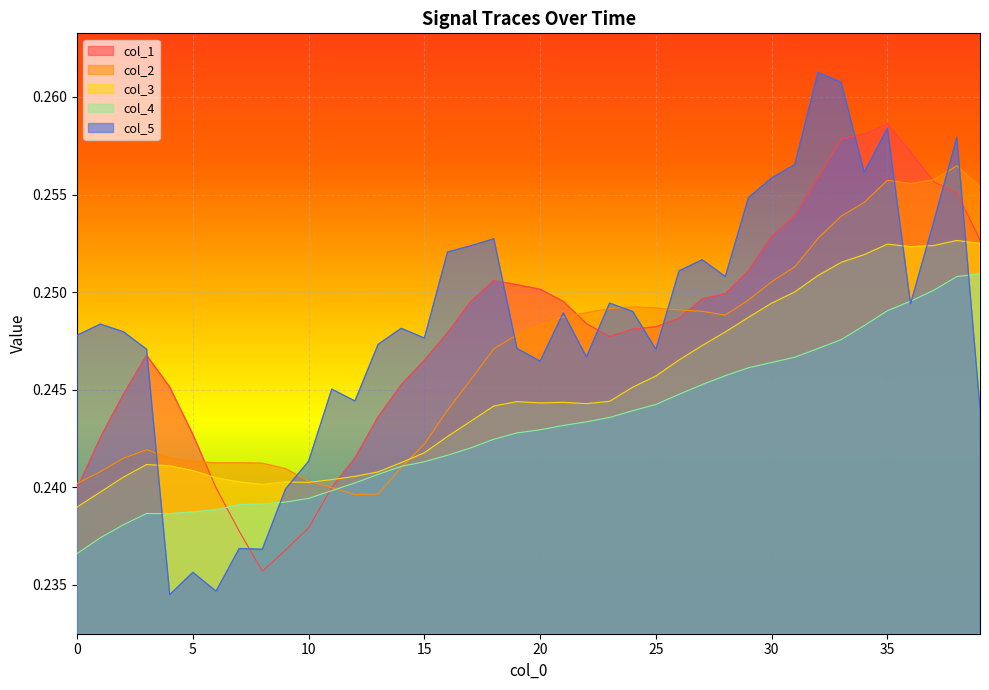

Which series has the largest range (max minus min)?

col_5